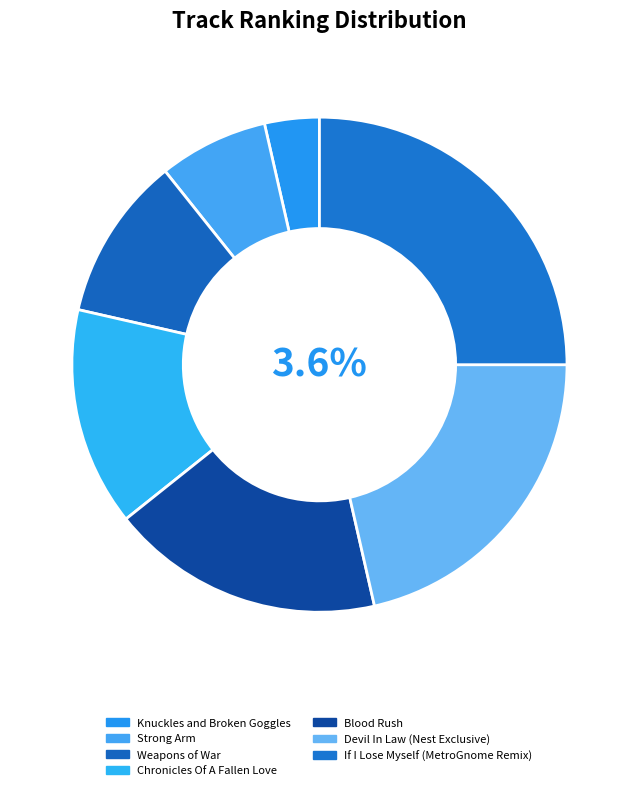

Is Chronicles Of A Fallen Love the majority of the pie?

No